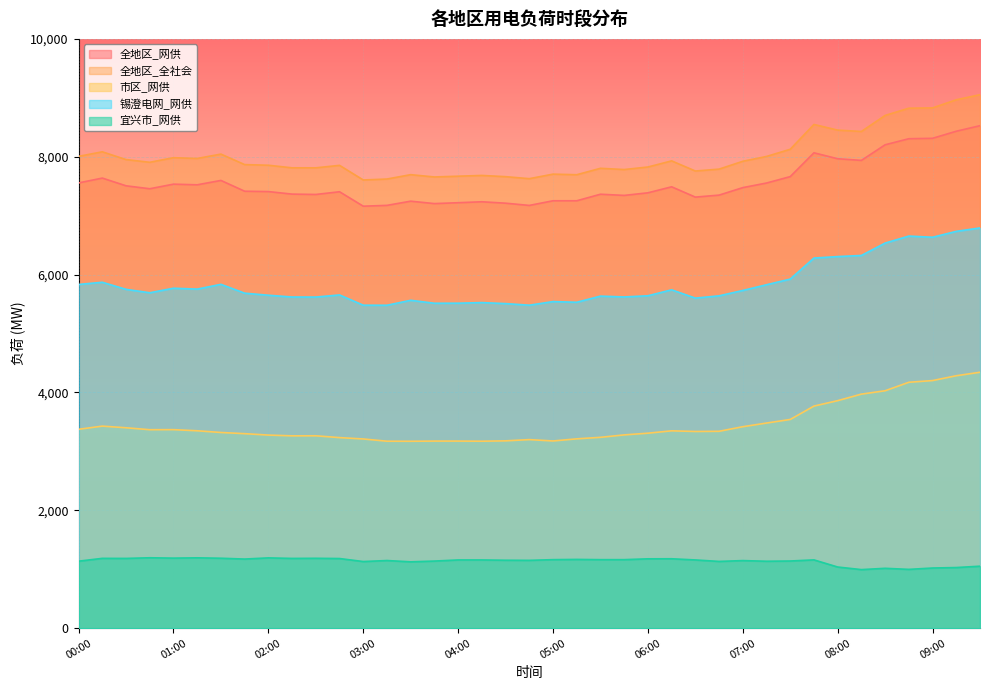

How many data points in 全地区_网供 are above 7415?

19